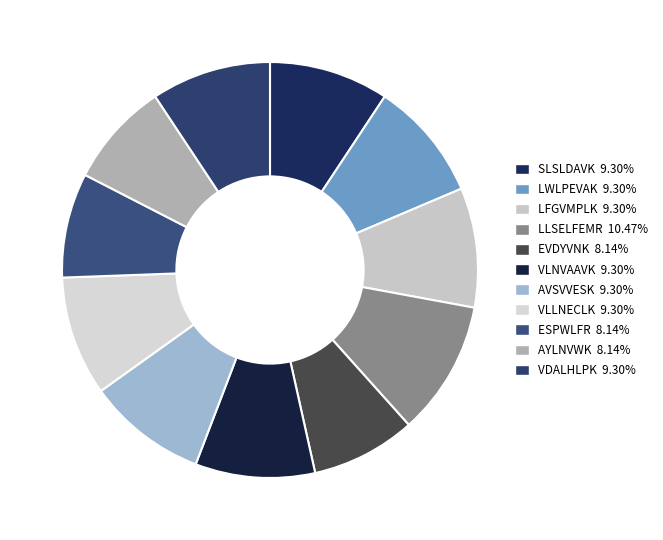

Which category has the smallest portion of the pie?

EVDYVNK